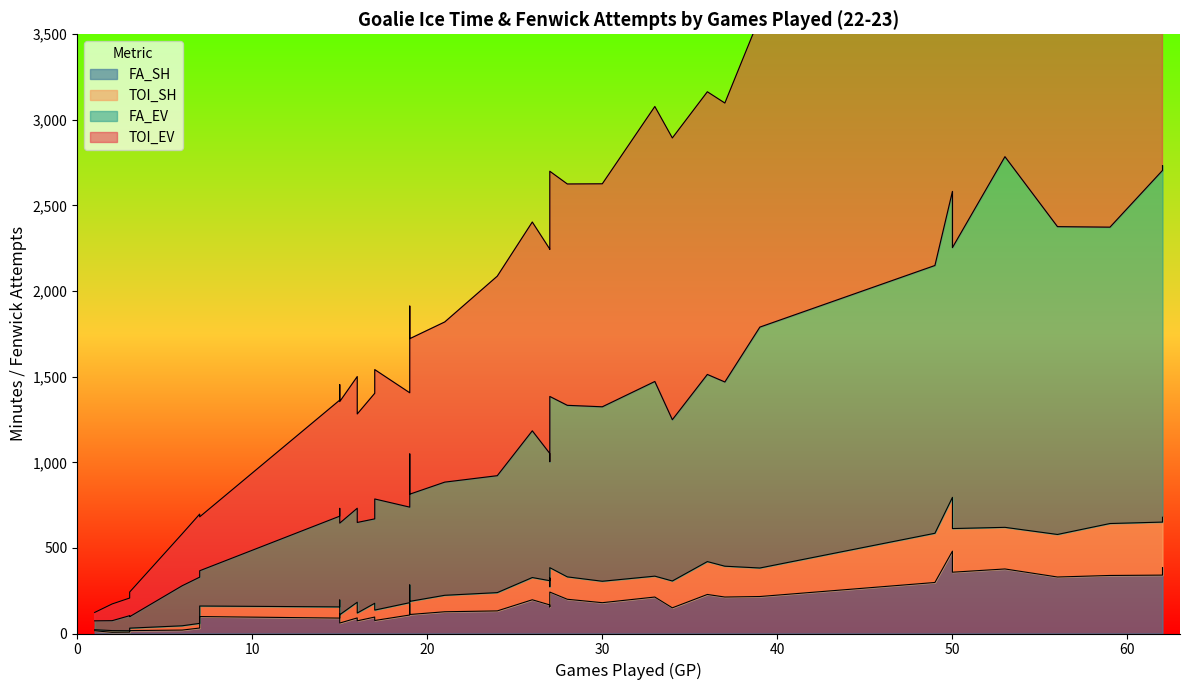

What is the maximum value shown in the chart?

3060.1